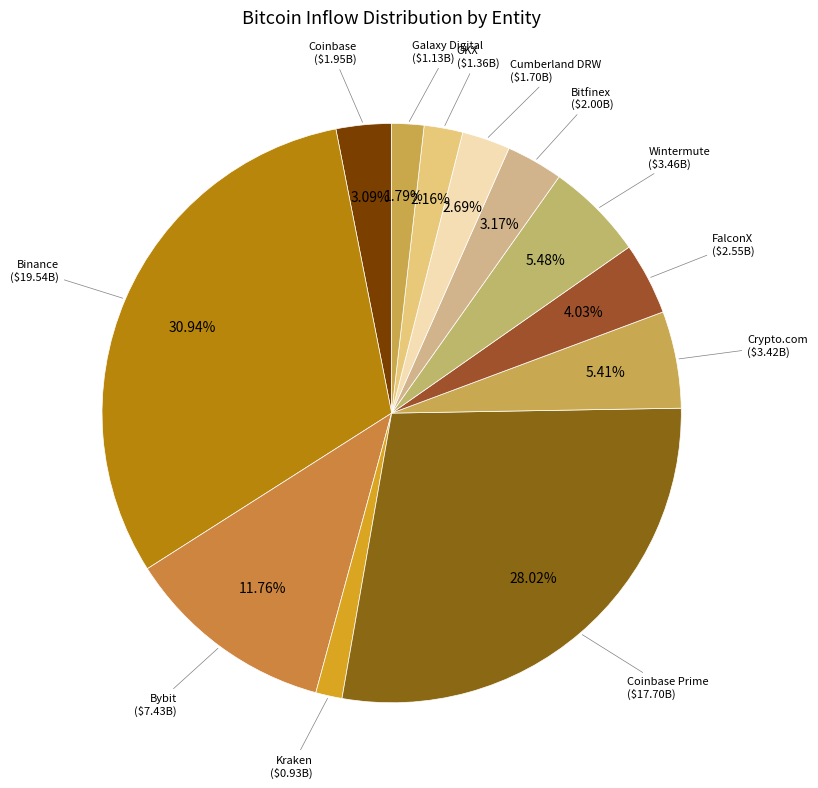

Count the number of slices in the pie.

12